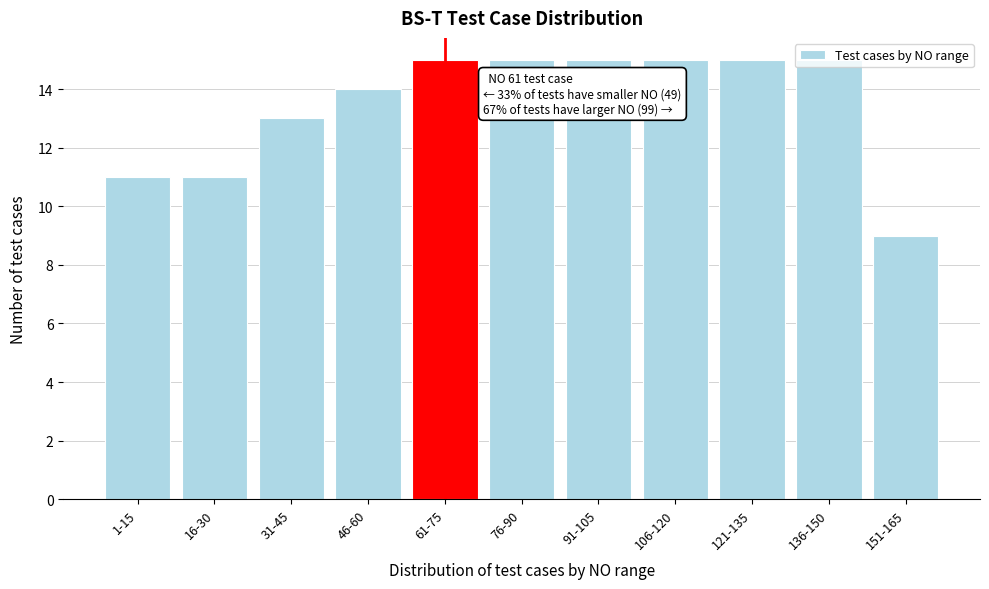

What is the change in value from 46-60 to 121-135?

+1